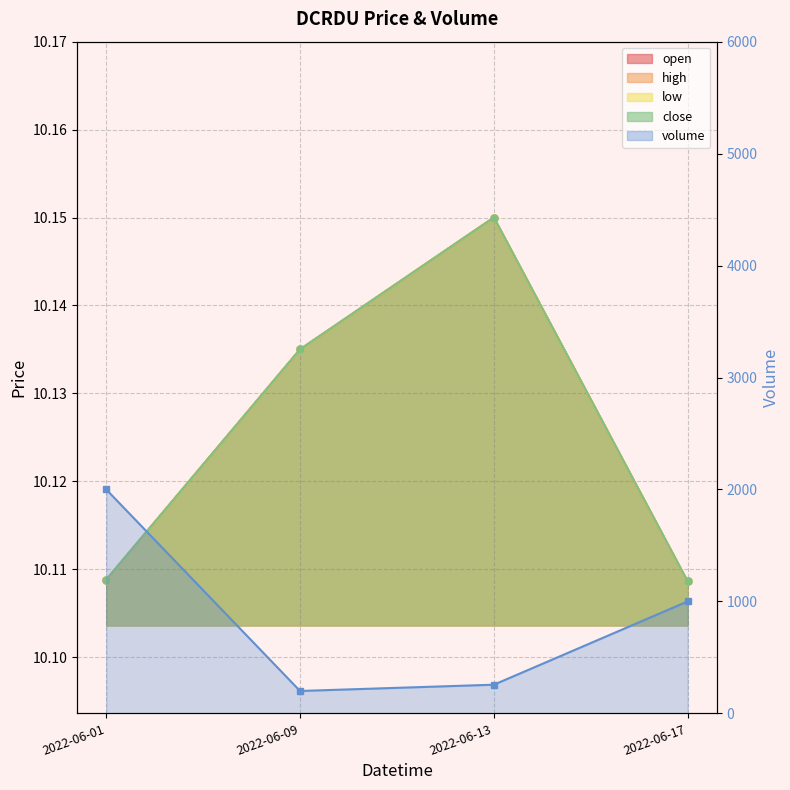

Count the number of categories in the chart.

4